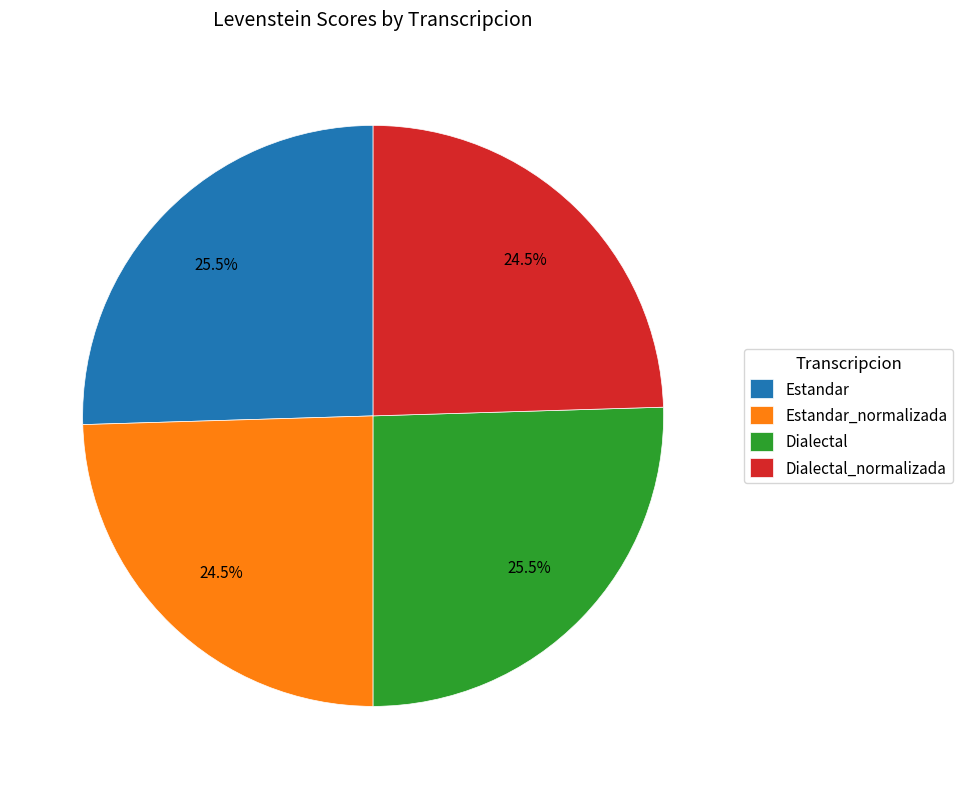

Which has a higher value, Dialectal_normalizada or Estandar?

Estandar